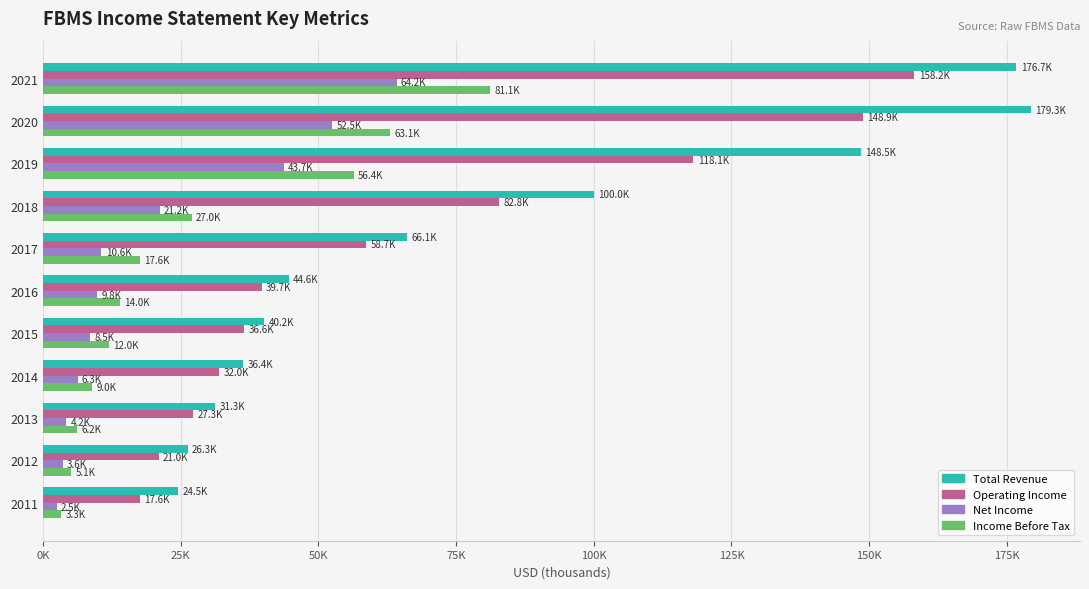

What is the maximum value shown in the chart?

179300